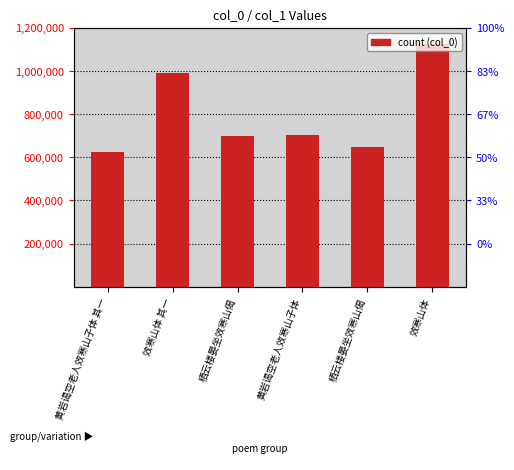

List the labels in order of value, smallest first.

黄岩谒空老人效寒山子体 其一, 栖云楼晏坐效寒山偈, 栖云楼晏坐效寒山偈, 黄岩谒空老人效寒山子体, 效寒山体 其一, 效寒山体